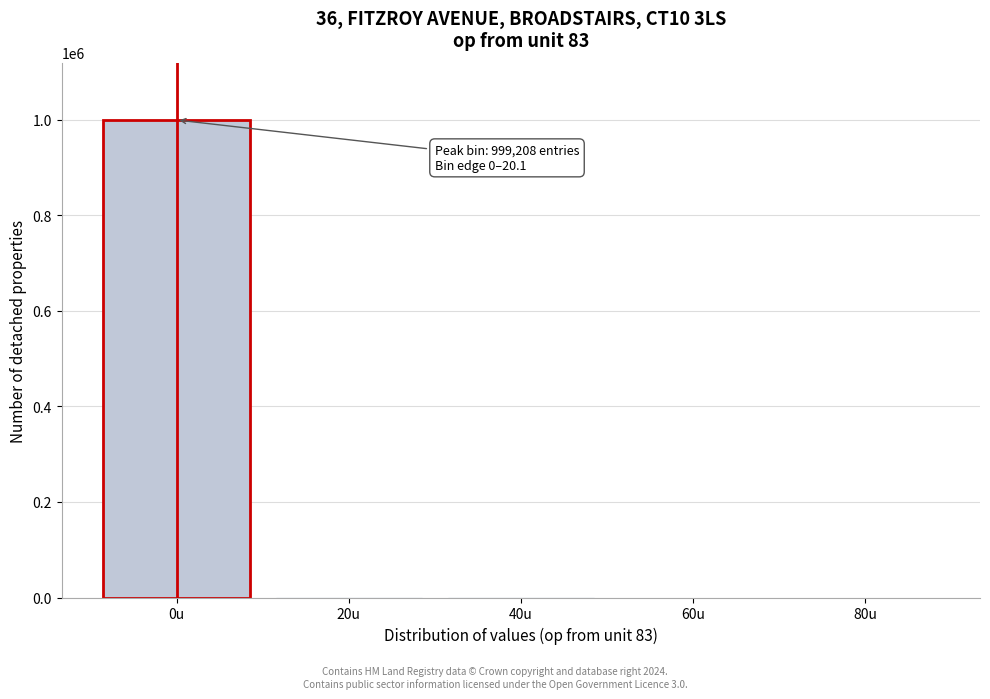

What is the sum of all values?

999999